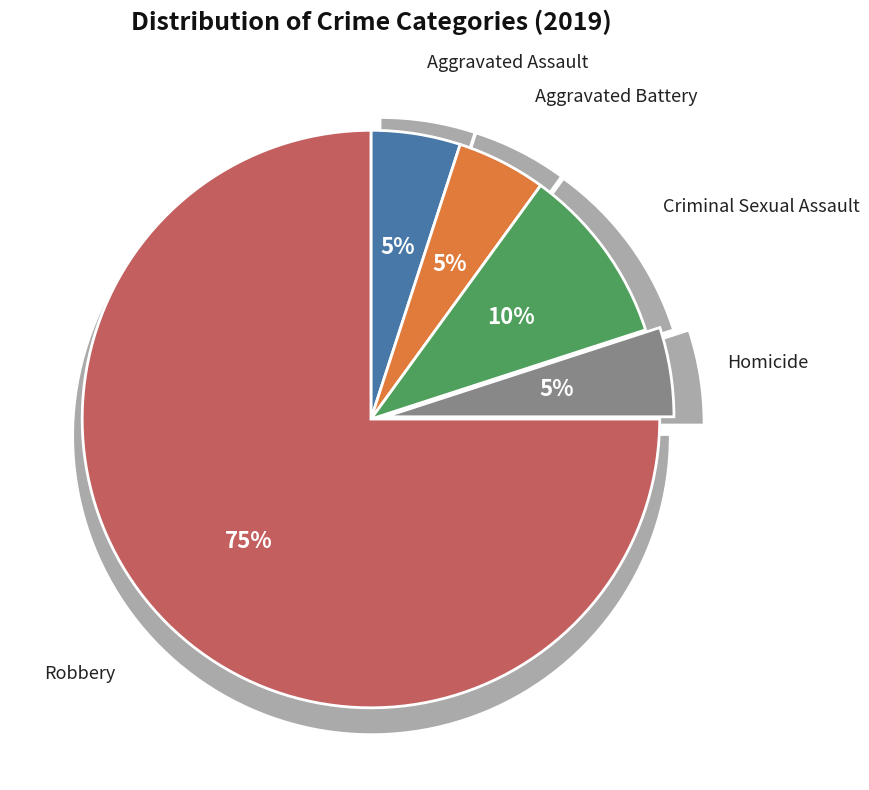

Count the number of slices in the pie.

5